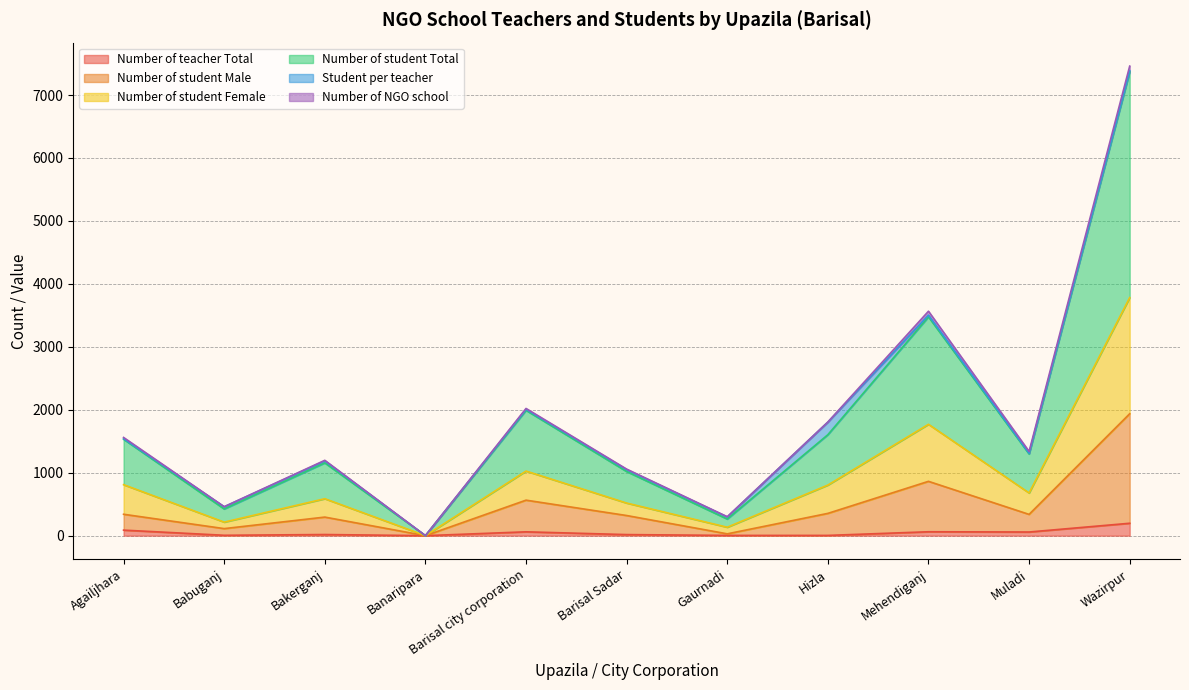

At which category is the sum across all series the highest?

Wazirpur